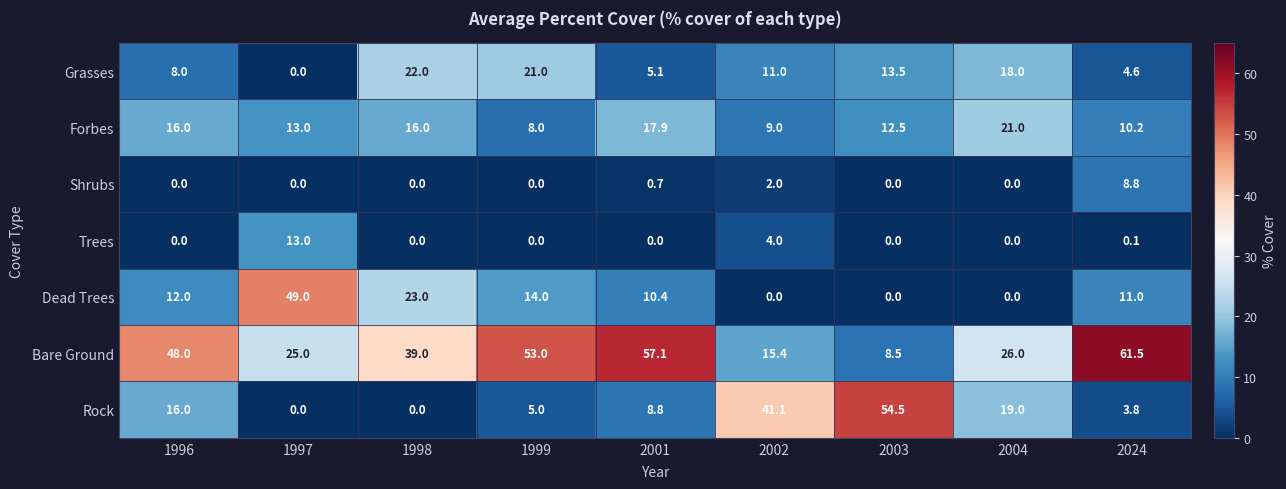

At how many categories does at least one series exceed 18?

9